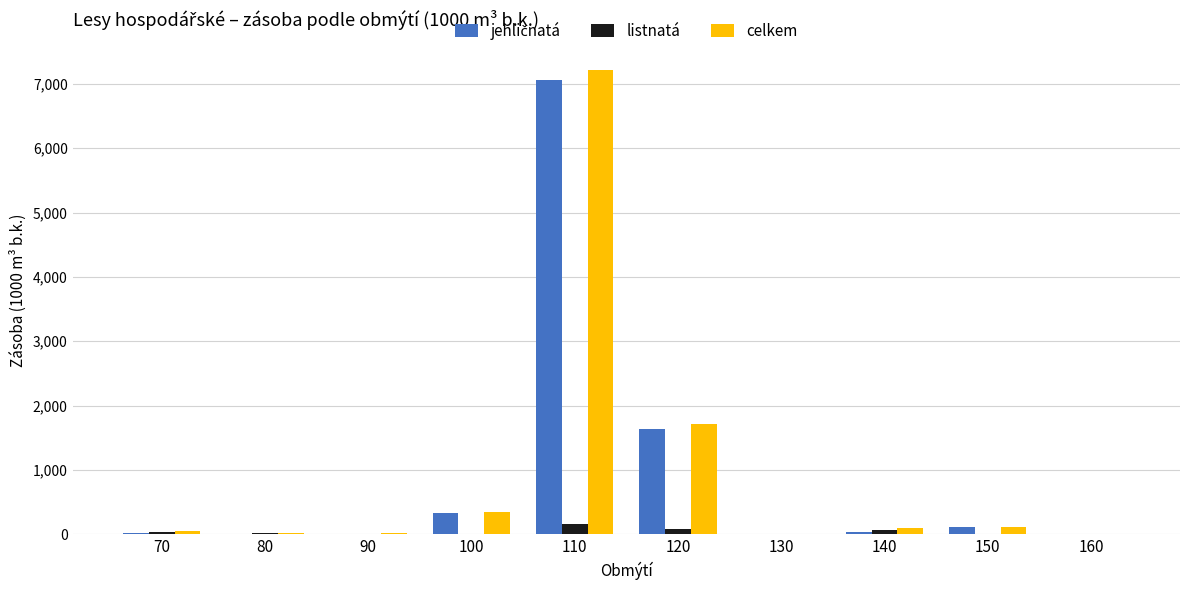

What is the sum of all celkem values?

9591.0